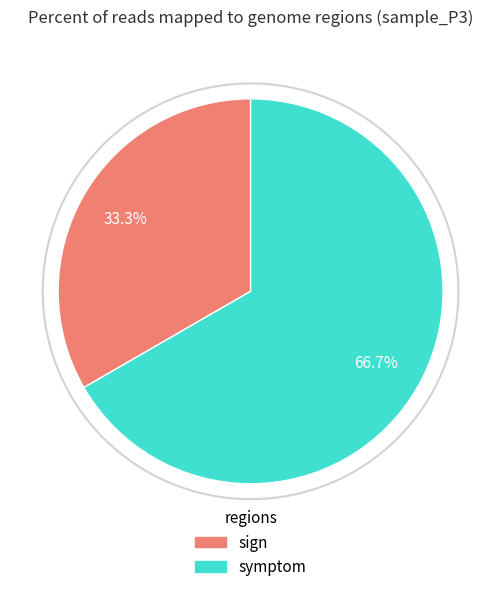

What percentage is the symptom slice, to the nearest percent?

67%